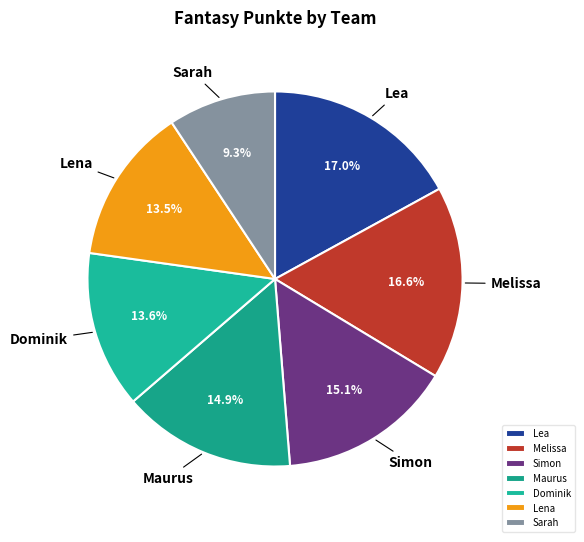

What is the smallest slice in the pie chart?

Sarah